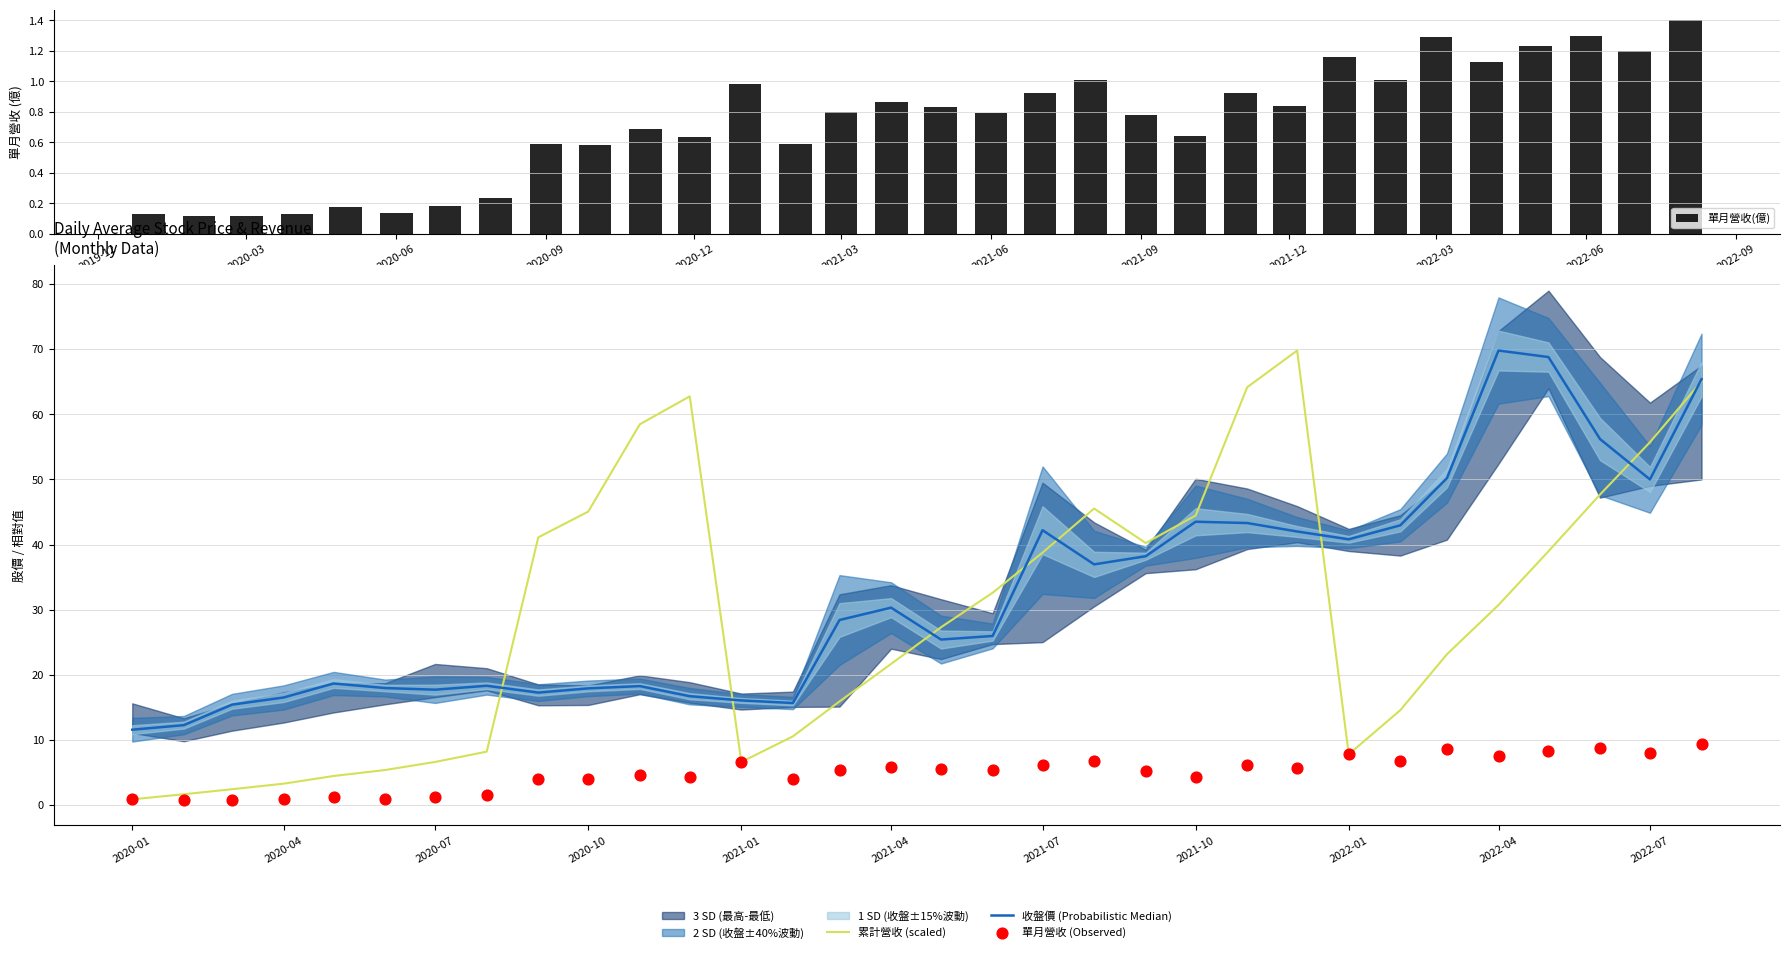

At how many categories does at least one series exceed 4?

32